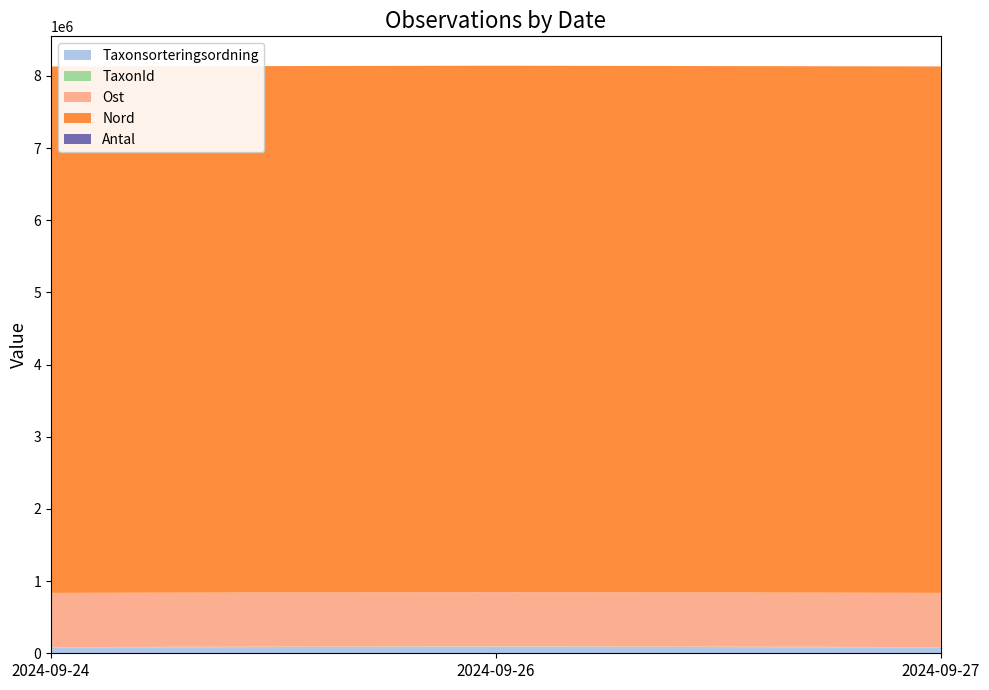

Reading left to right, transcribe all the data shown in this chart.

Taxonsorteringsordning: 79717	91989	79688
TaxonId: 6462	4364	6458
Ost: 750367	750219	750440
Nord: 7294035	7293936	7293903
Antal: 1	1	1